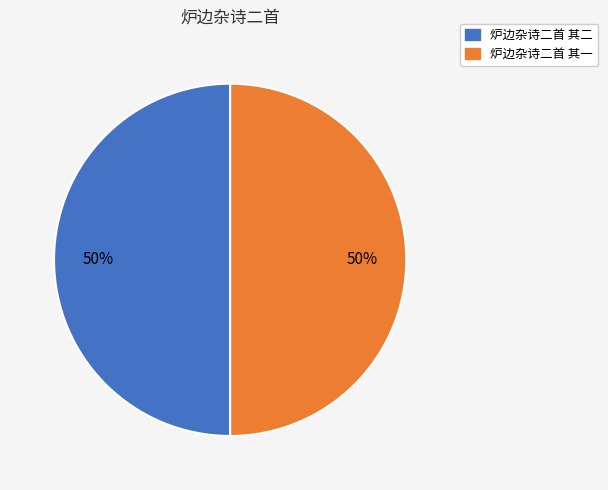

What percentage is the 炉边杂诗二首 其一 slice, to the nearest percent?

50%